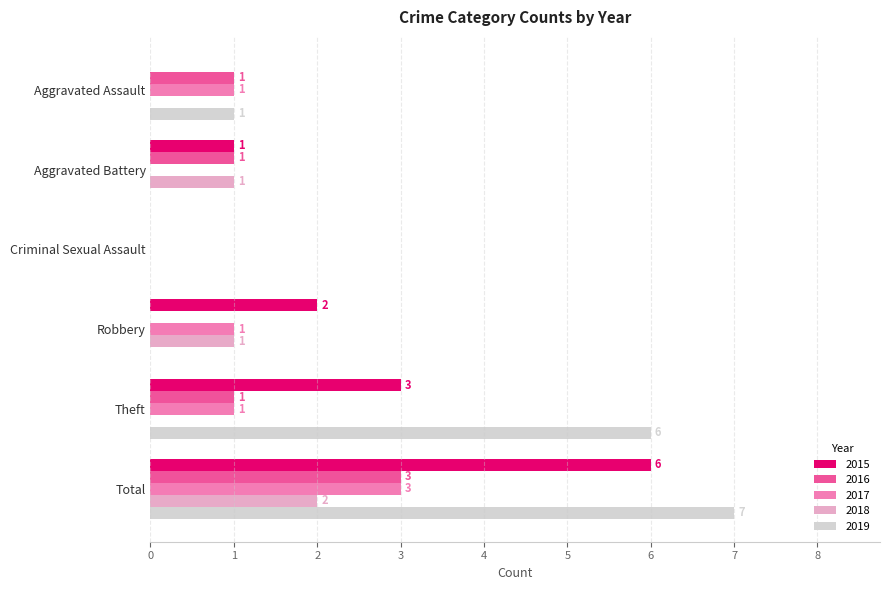

What is the total value across all series at Aggravated Assault?

3